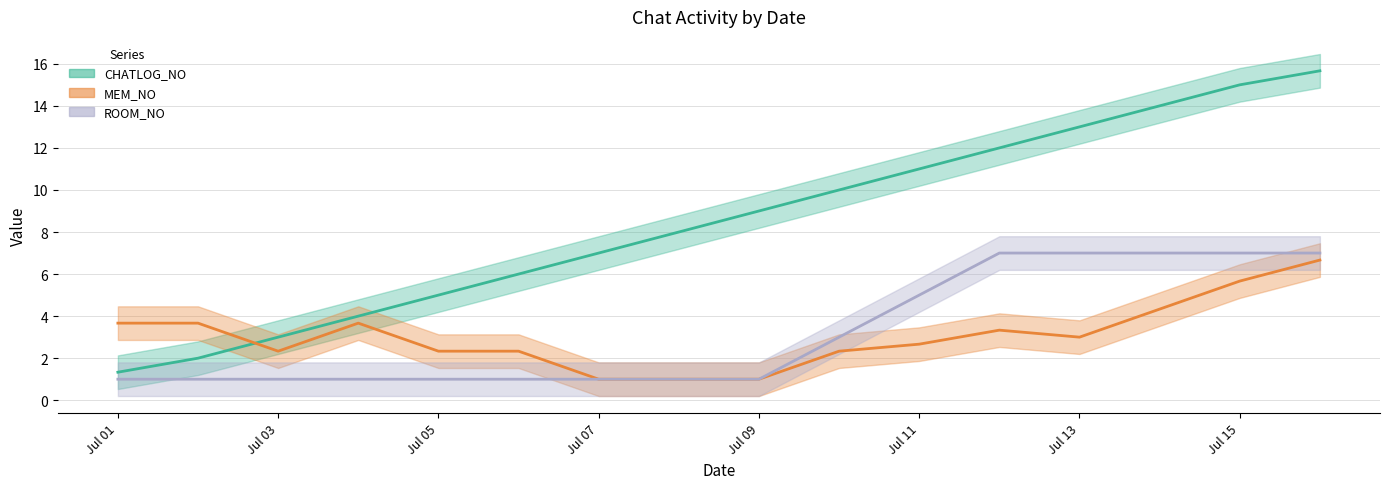

Which series has the largest total across all categories?

CHATLOG_NO (trend)